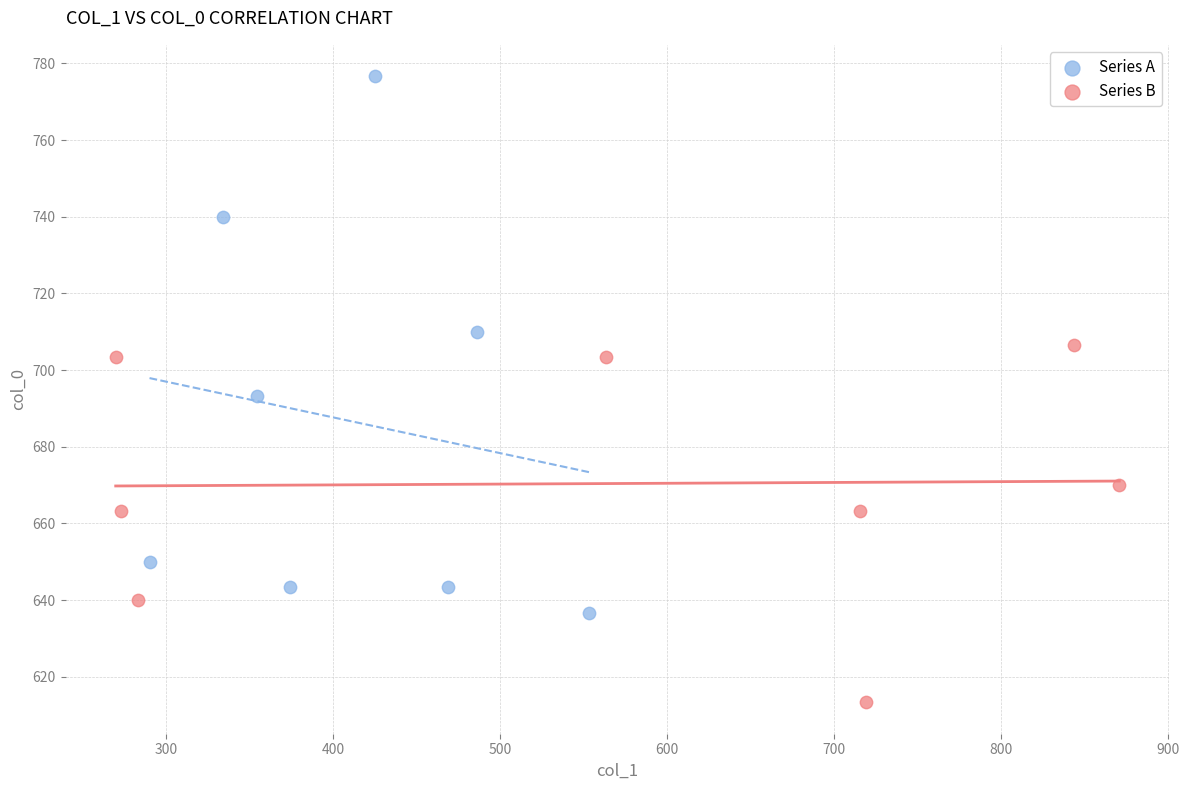

What are all the series names shown in the legend?

Series A, Series B